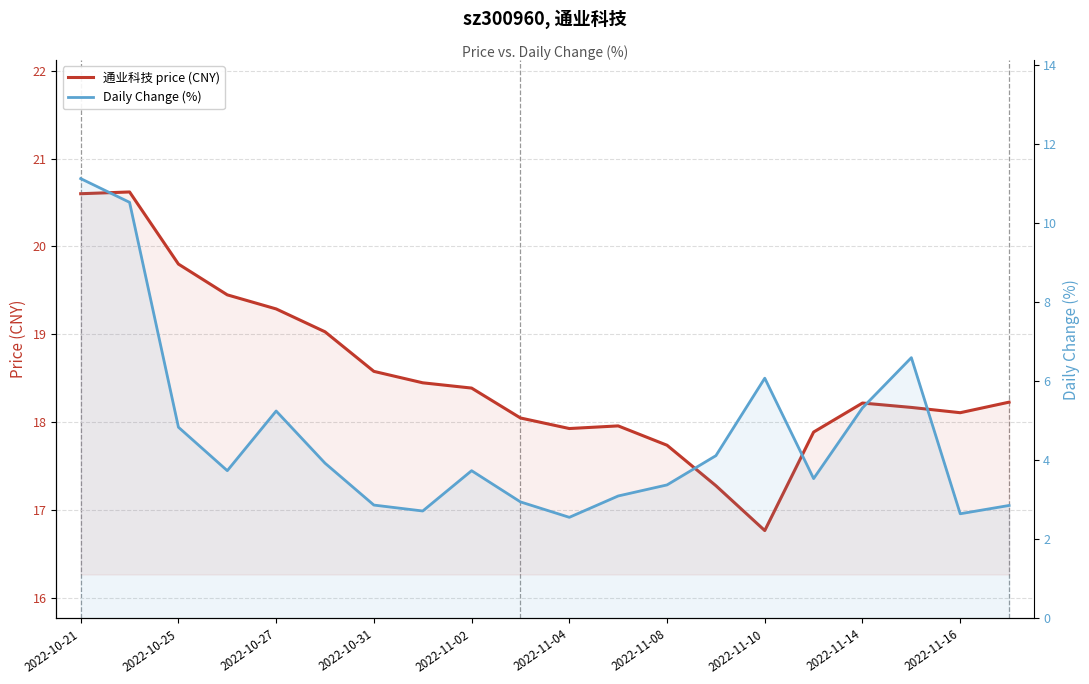

What are all the series names shown in the legend?

通业科技 price (CNY), Daily Change (%)